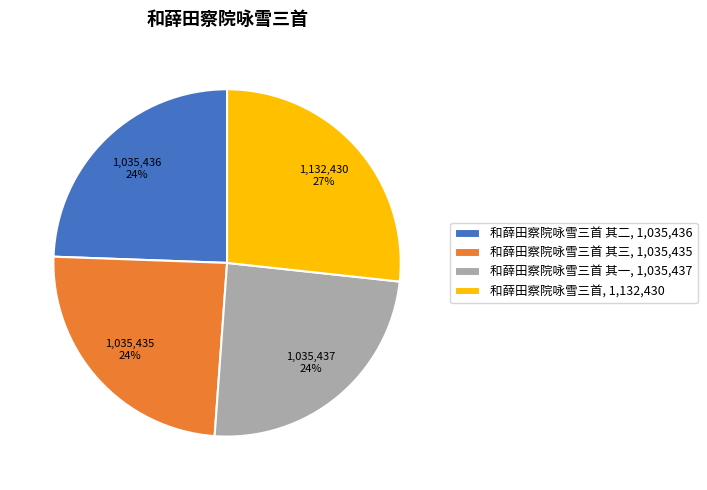

Count the number of slices in the pie.

4